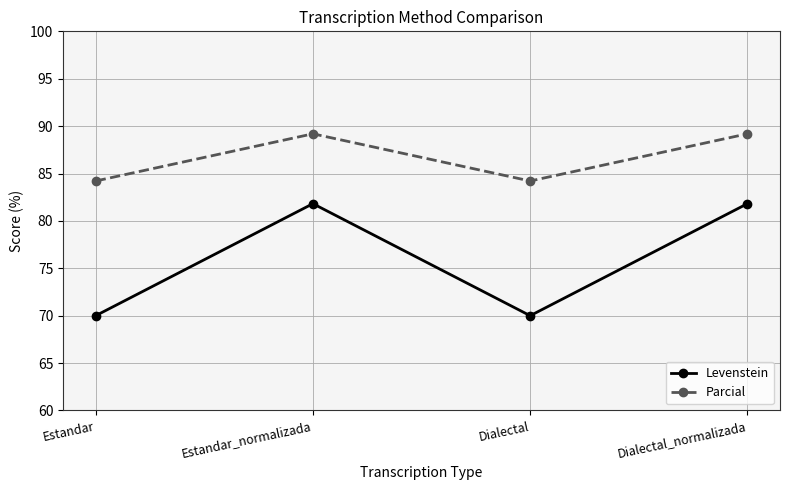

How many data points does each series have?

4